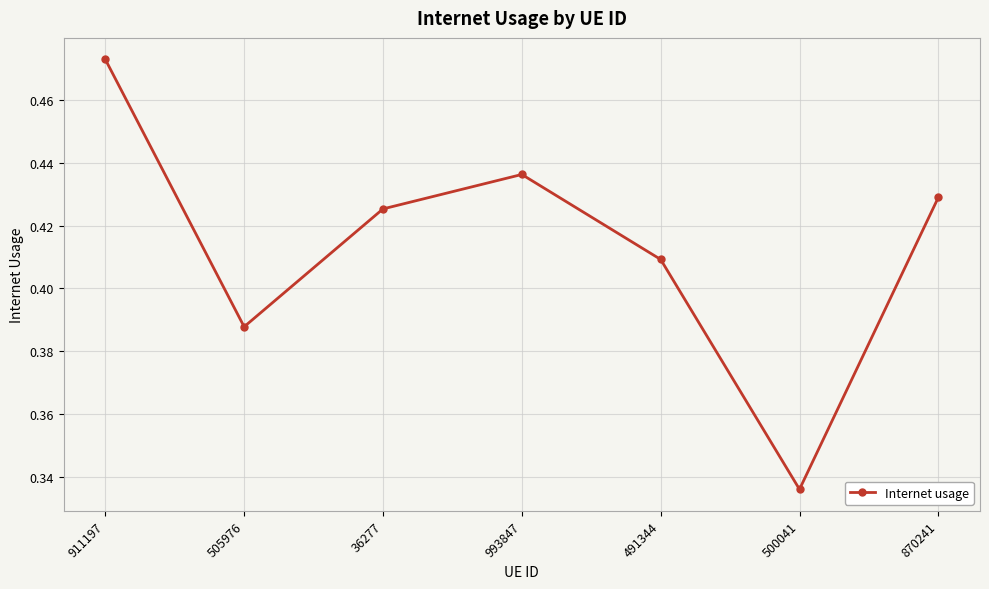

Does the chart have visible grid lines?

Yes